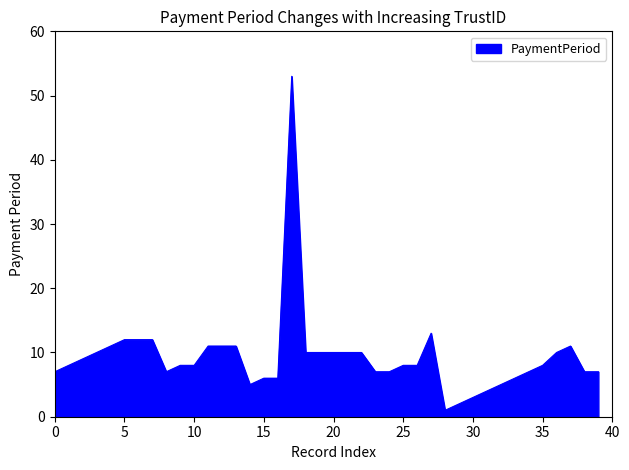

What is the greatest value displayed?

53